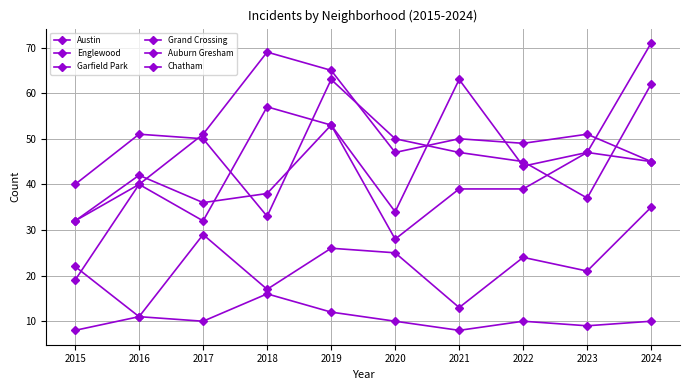

How many interior local peaks does the Auburn Gresham series have?

2